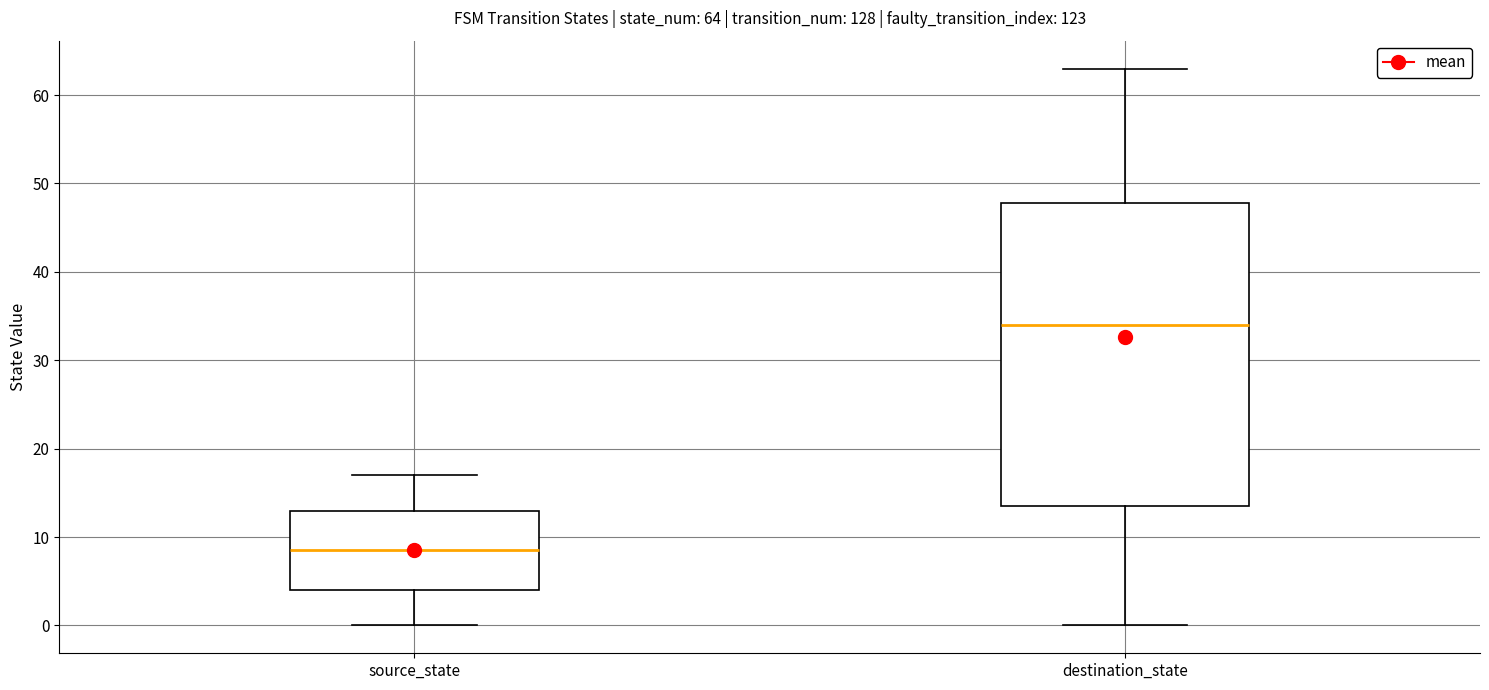

Comparing the boxes themselves (not the whiskers), which one is the tallest?

destination_state